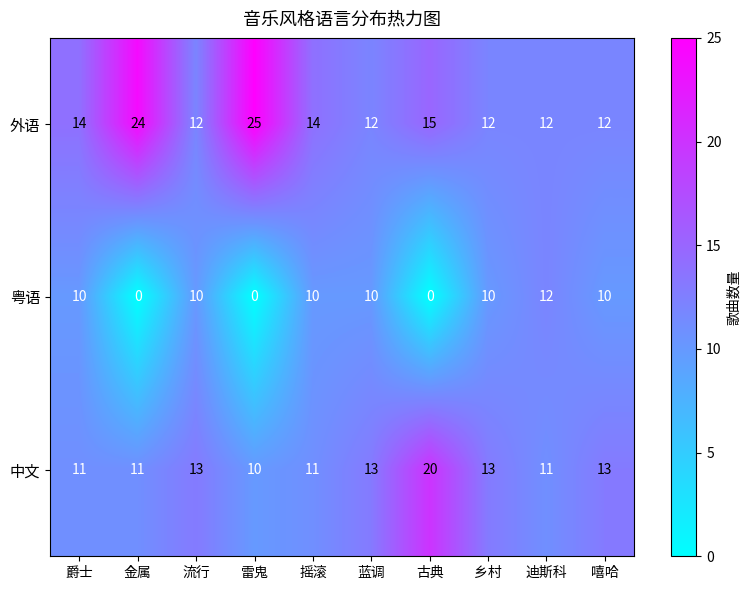

Which series has the widest spread of values?

外语